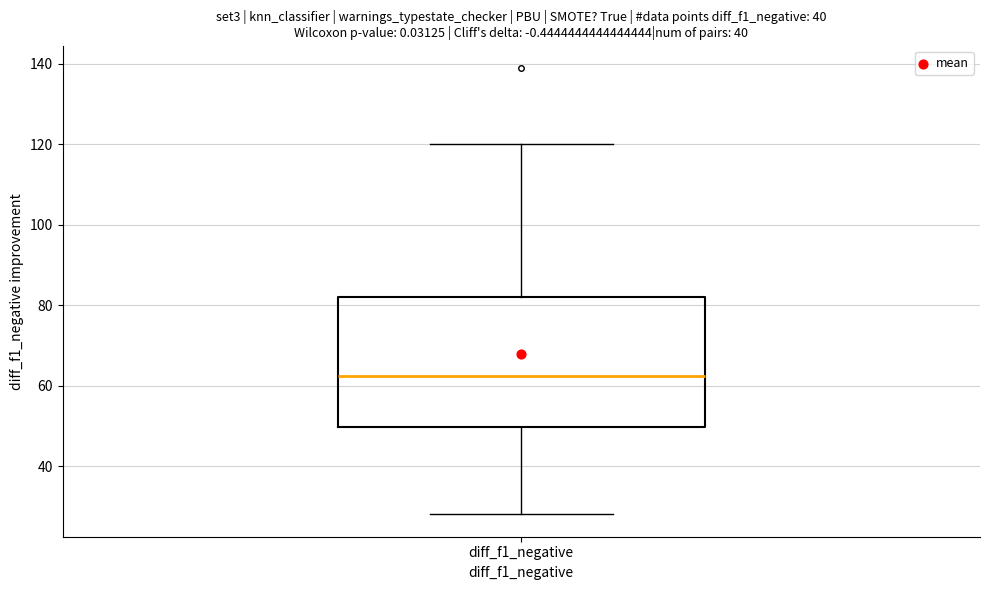

Read this box plot against the y-axis: the position of the median line, the range covered by the box, and the ends of both whiskers. The values are not printed on the chart, so give them approximately, as read against the axis.

median 62, box 50 to 82, whiskers 28 to 120